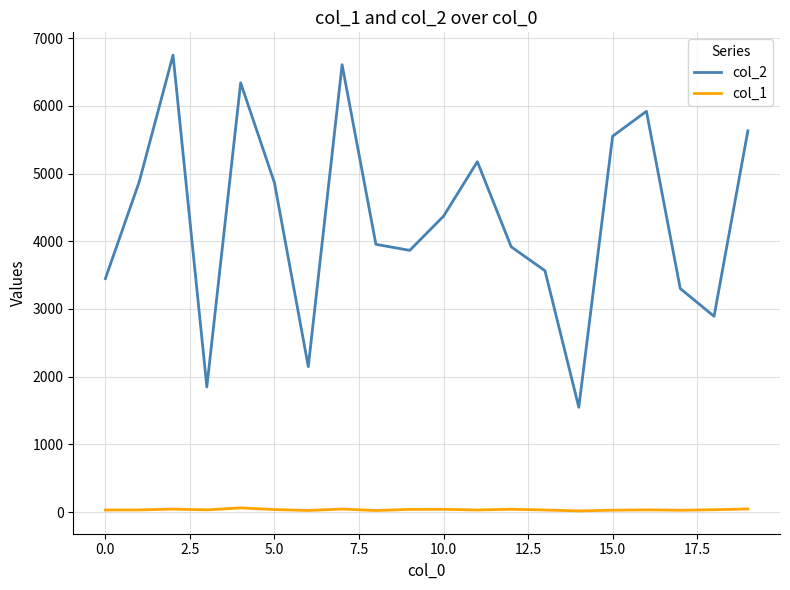

Which series has the largest range (max minus min)?

col_2